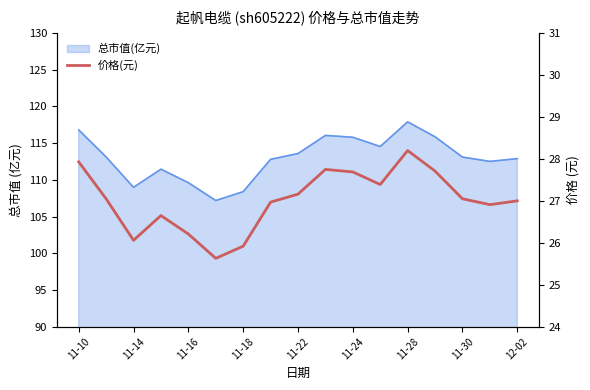

Does the chart have visible grid lines?

No